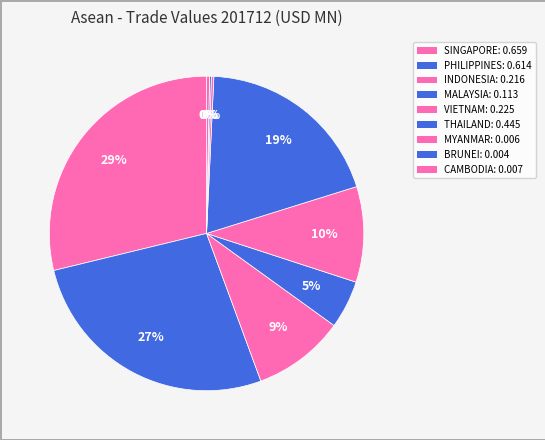

To the nearest percent, what is the combined percentage of INDONESIA and THAILAND?

29%